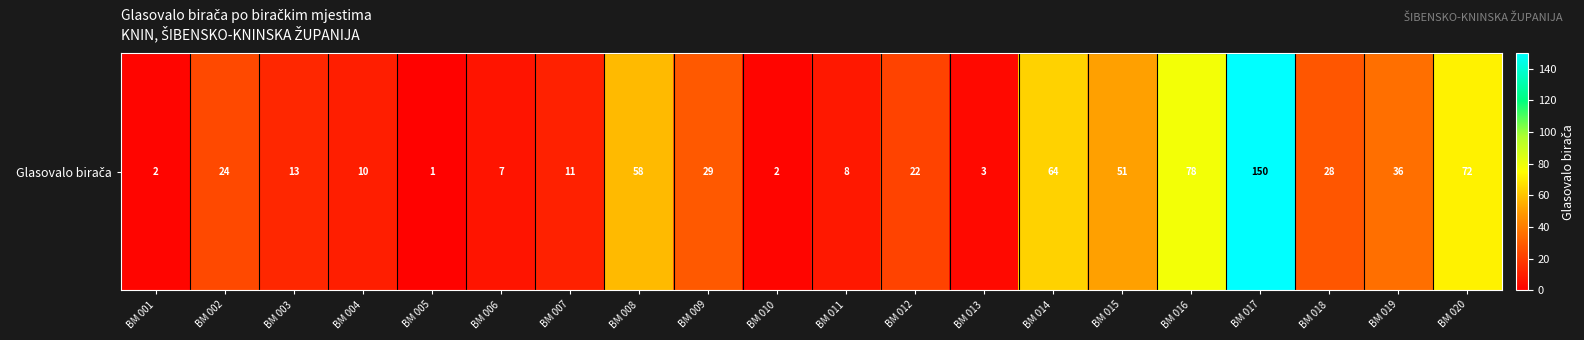

List the labels in order of value, largest first.

BM 017, BM 016, BM 020, BM 014, BM 008, BM 015, BM 019, BM 009, BM 018, BM 002, BM 012, BM 003, BM 007, BM 004, BM 011, BM 006, BM 013, BM 001, BM 010, BM 005